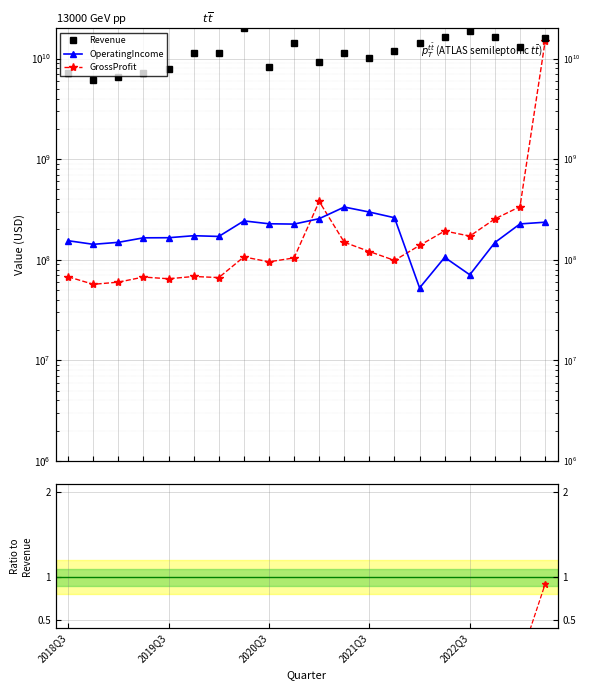

Which series has the largest total across all categories?

Revenue